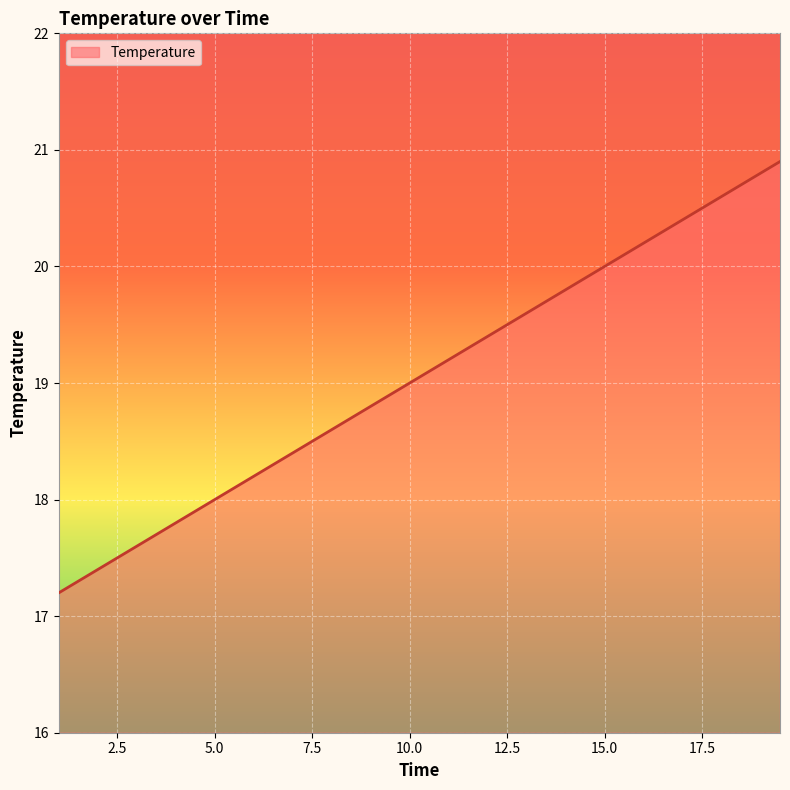

What is the minimum value shown in the chart?

17.2